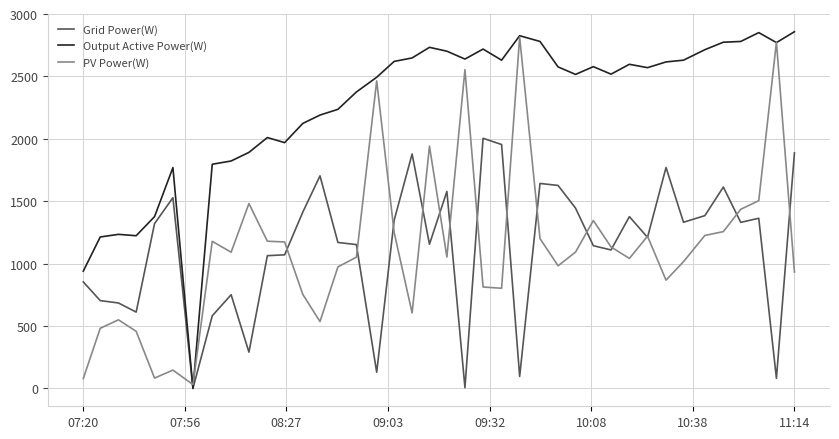

What is the greatest value displayed?

2858